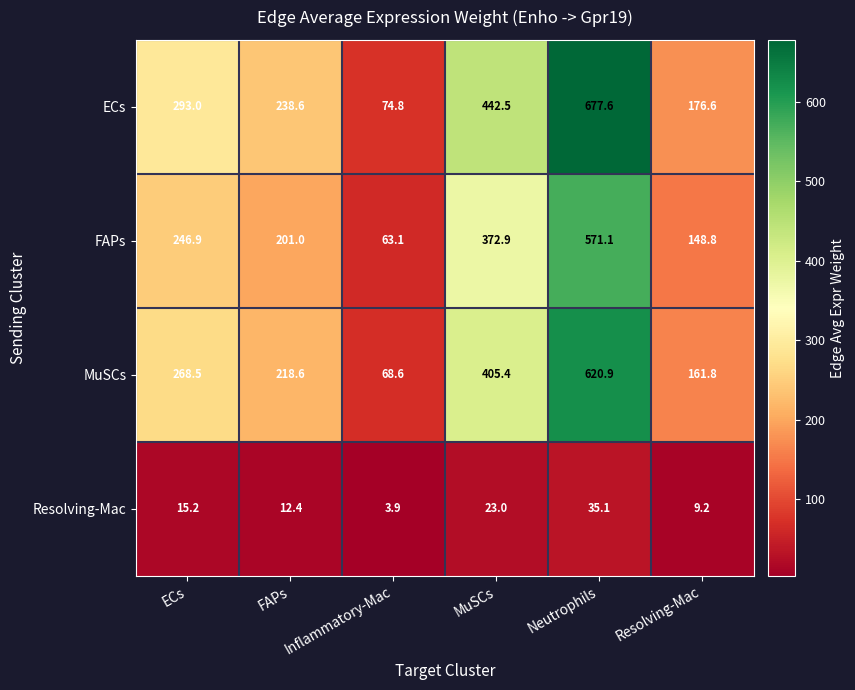

The Resolving-Mac series shows 23.0 at MuSCs. True or false?

True